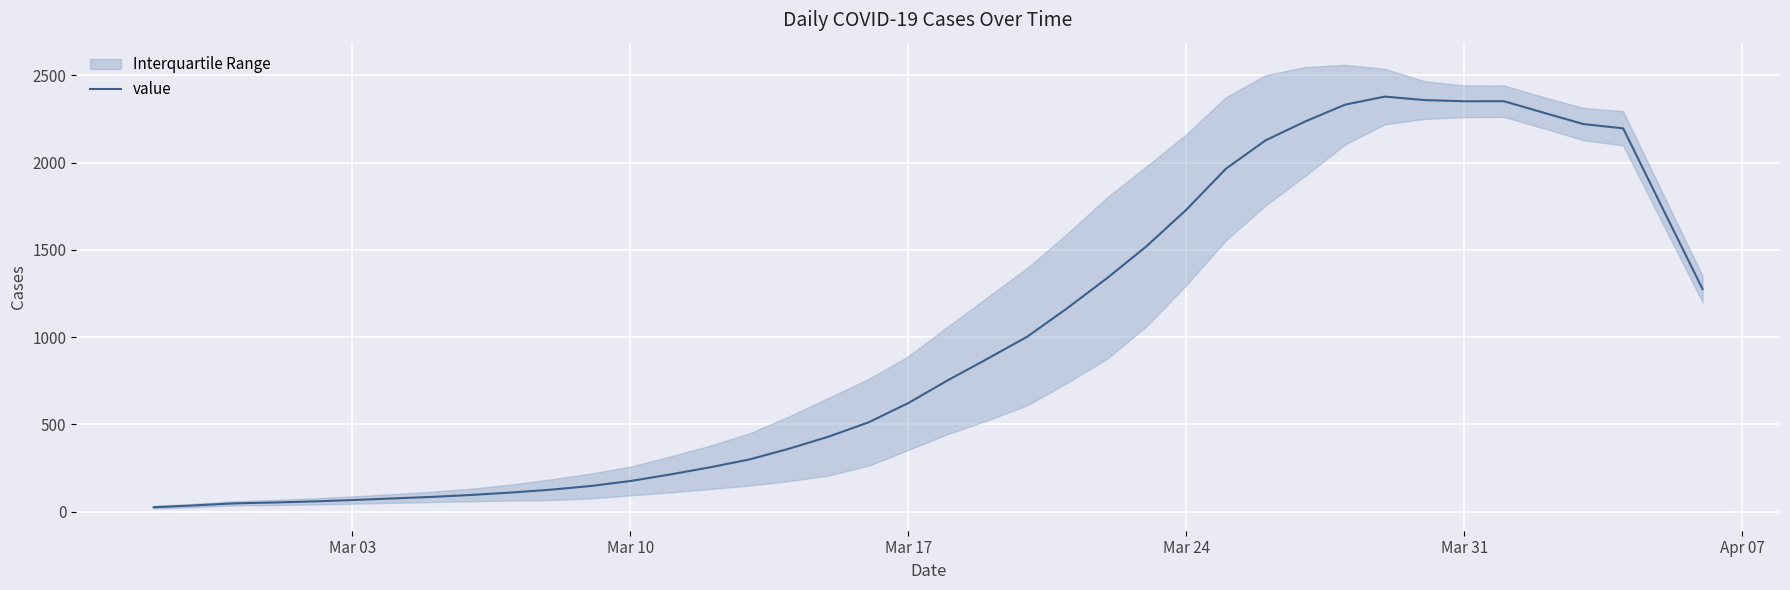

How many interior local valleys (lower than both neighbors) does the data have?

1